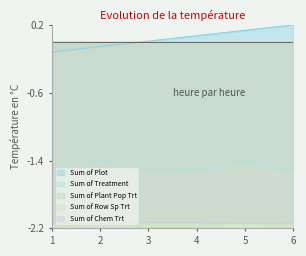

True or false: Sum of Chem Trt has a value of -2.1 at 1.

True